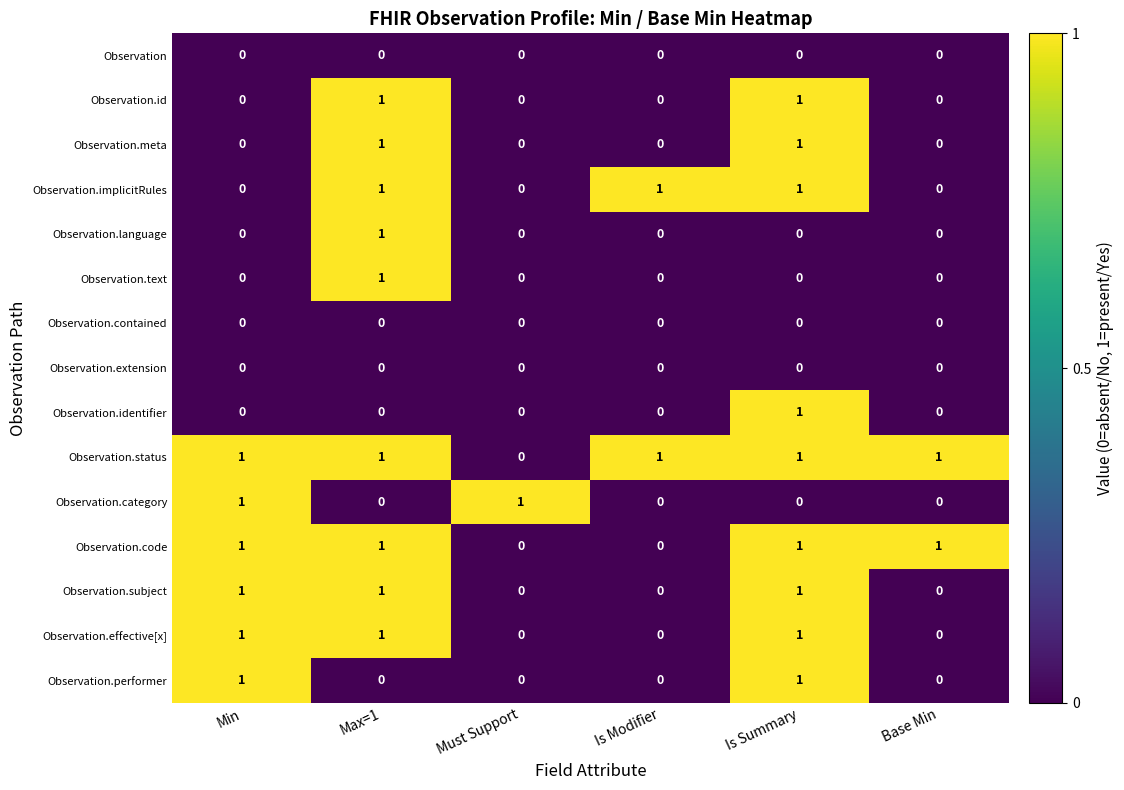

Is it true that Observation.implicitRules equals 1 at Is Summary?

True